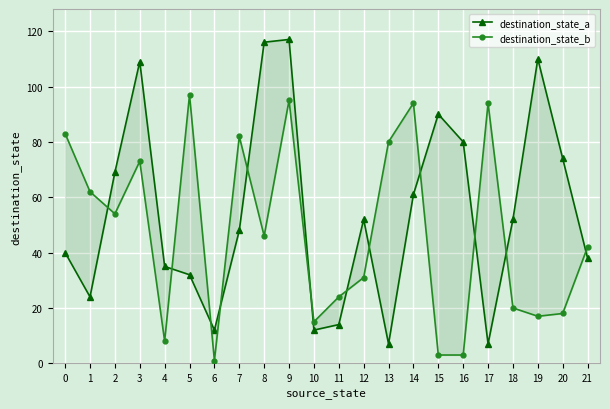

Which category has the highest value in the destination_state_b series?

5